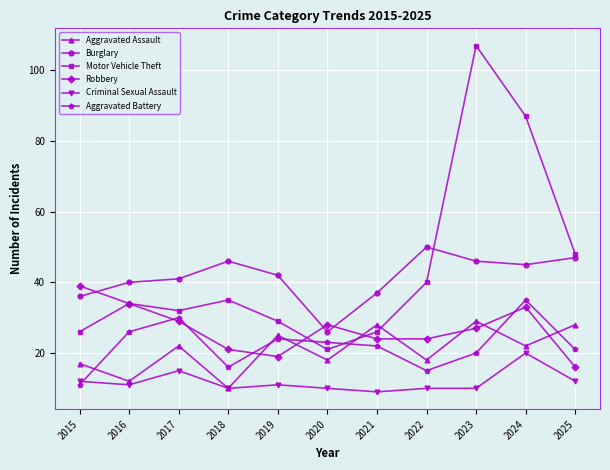

Where is the first local minimum for Robbery?

2019